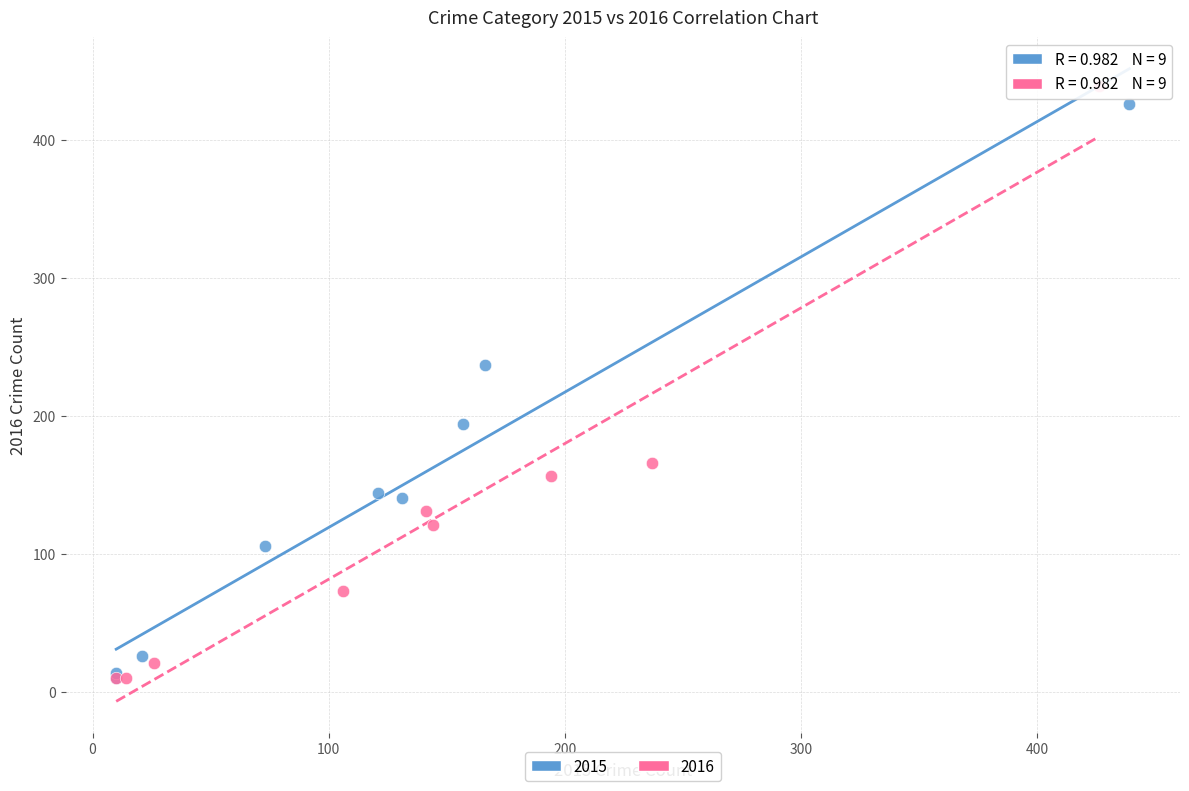

Which series has the largest Y range (max minus min)?

2016